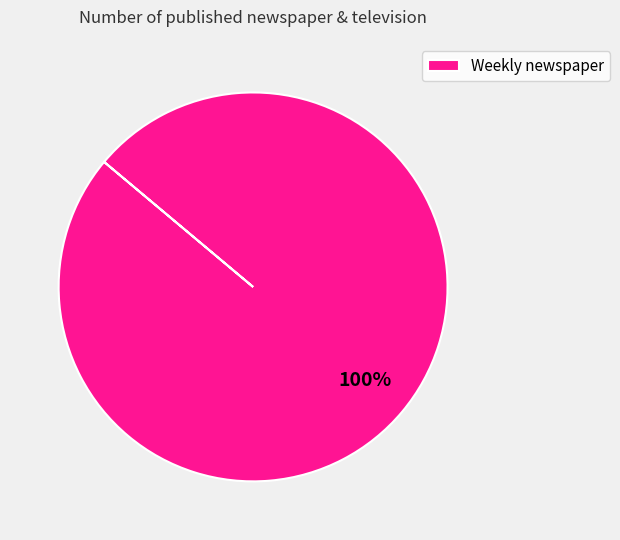

How many segments does this pie chart have?

1